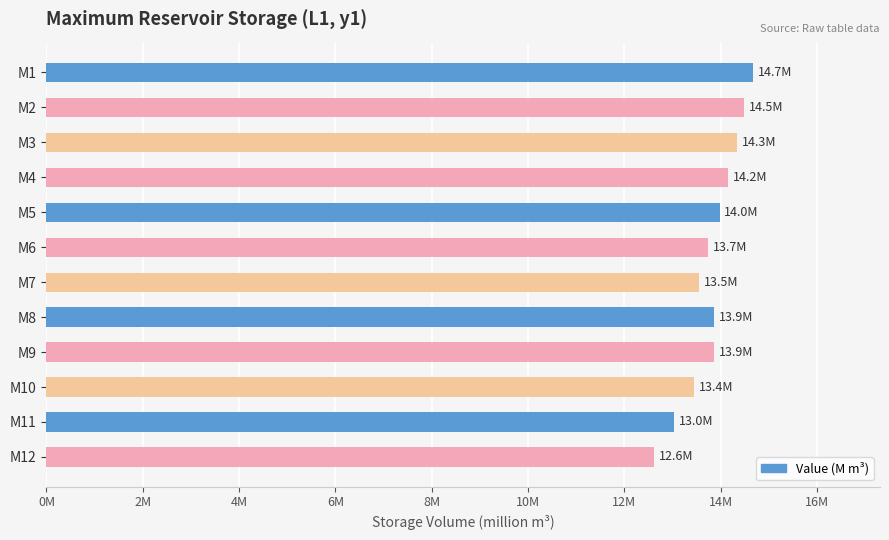

Where is the data nearest to the value 13?

M11